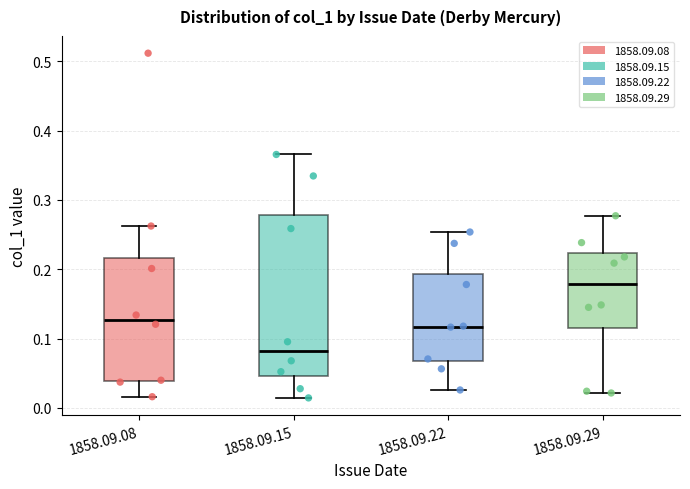

Comparing the boxes themselves (not the whiskers), which one is the tallest?

1858.09.15